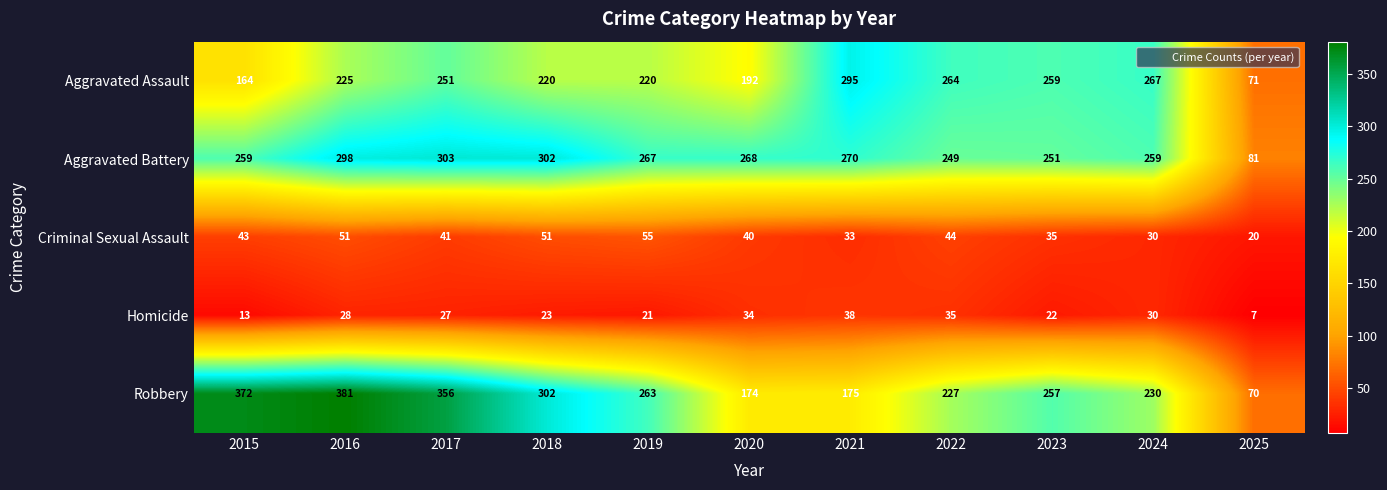

What is the spread (max minus min) of values at 2018?

279